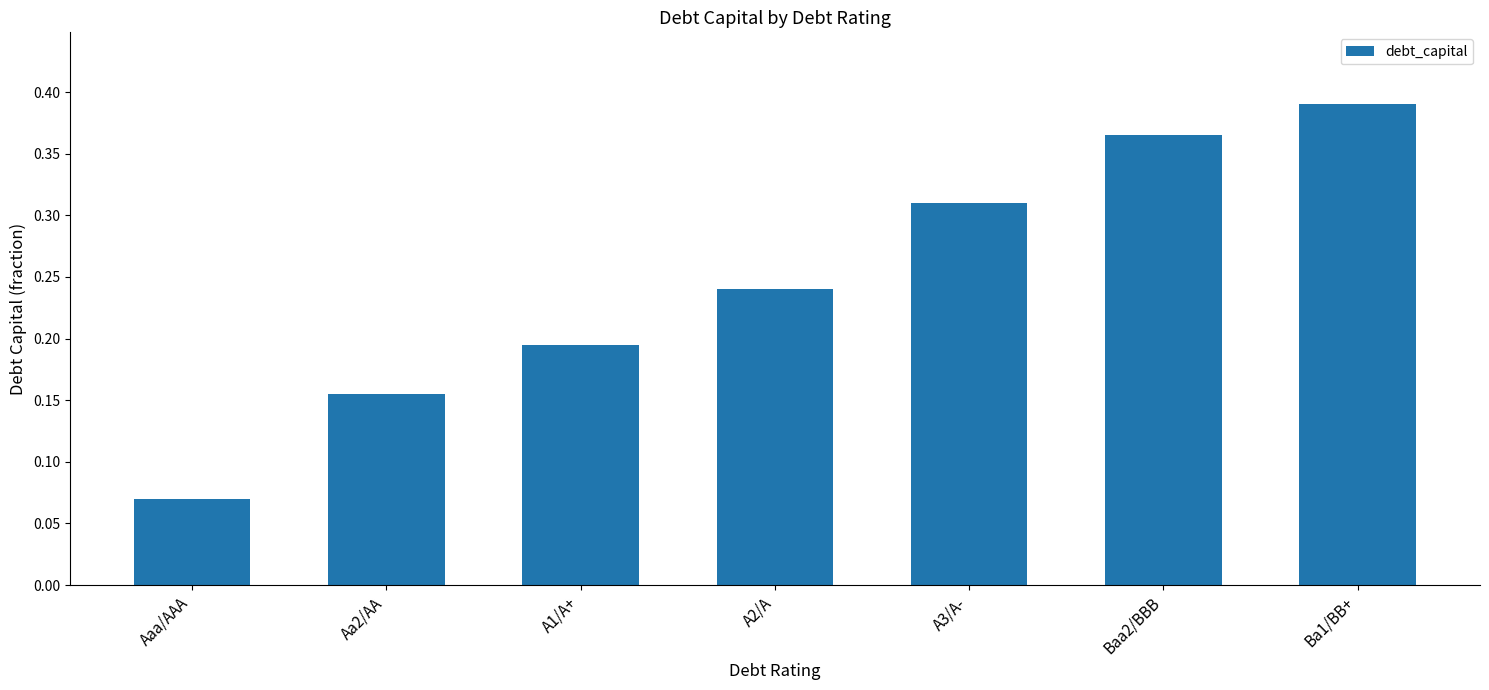

Which label corresponds to the largest value in the chart?

Ba1/BB+